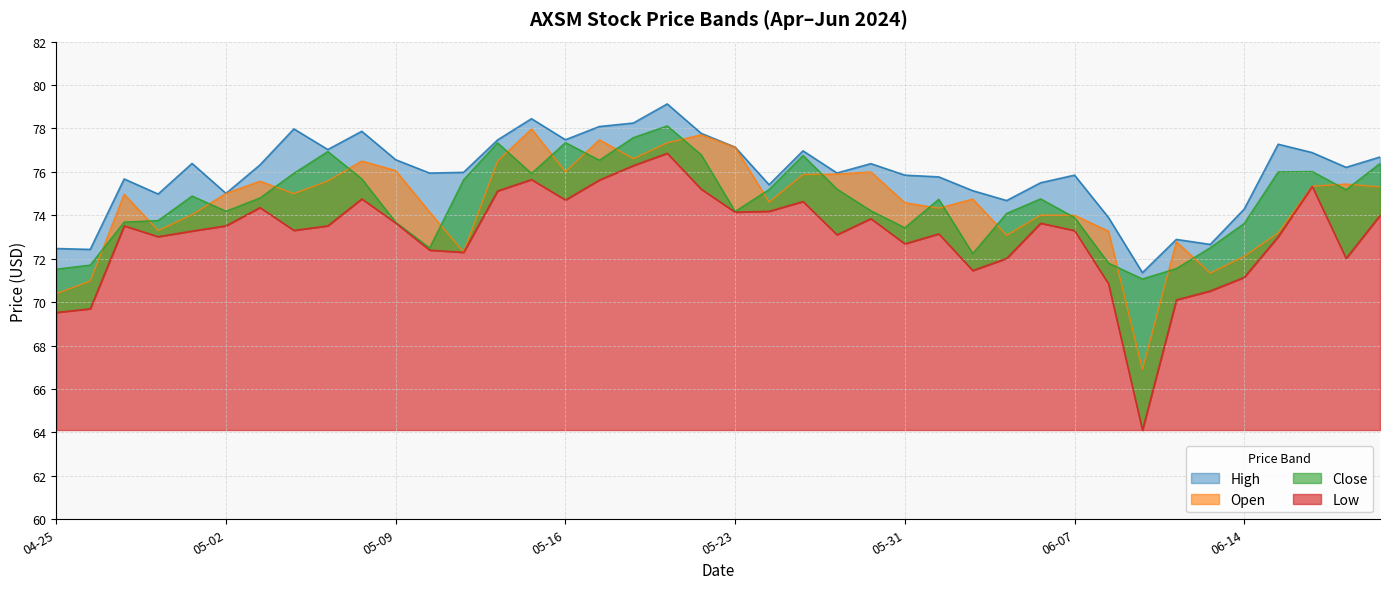

What is the label of the 3rd point from the right?

06-18